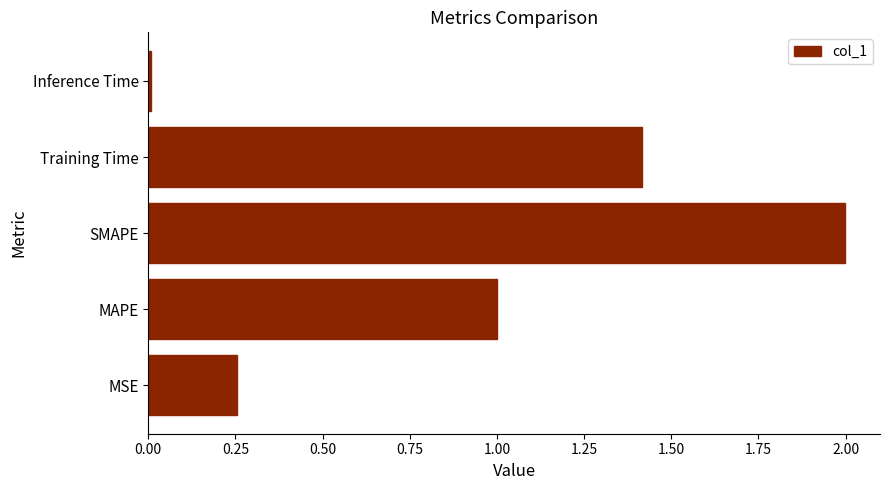

At which label is the value closest to 1?

MAPE